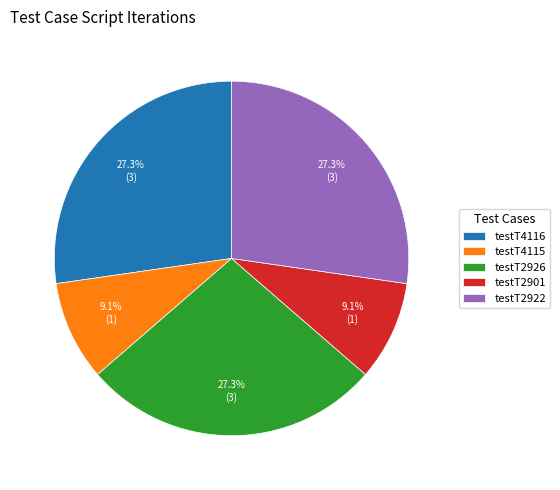

What is the ratio of the value at testT4115 to the value at testT4116?

0.3